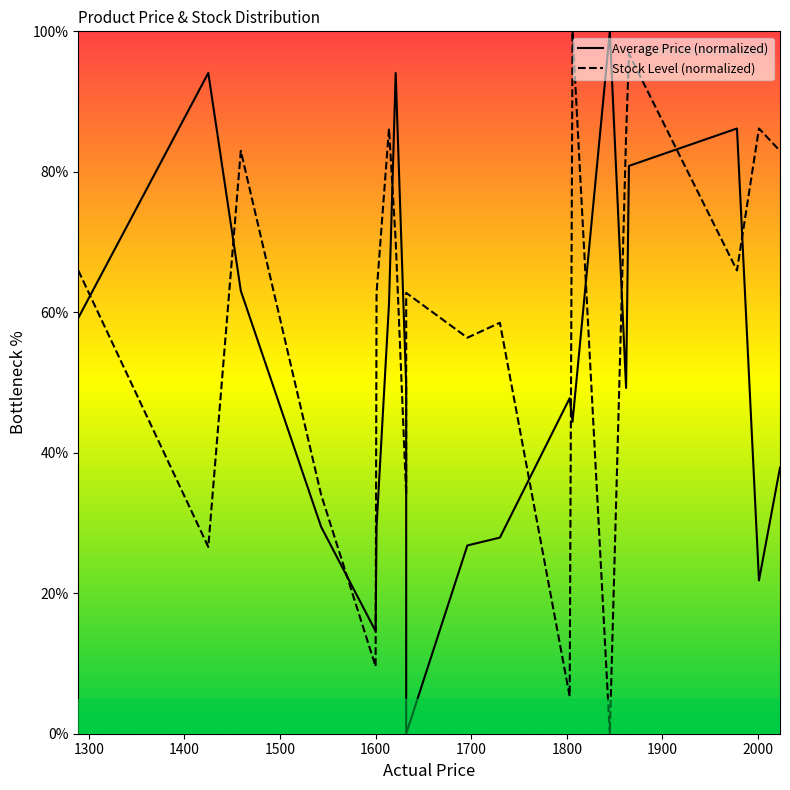

Does the chart have visible grid lines?

No